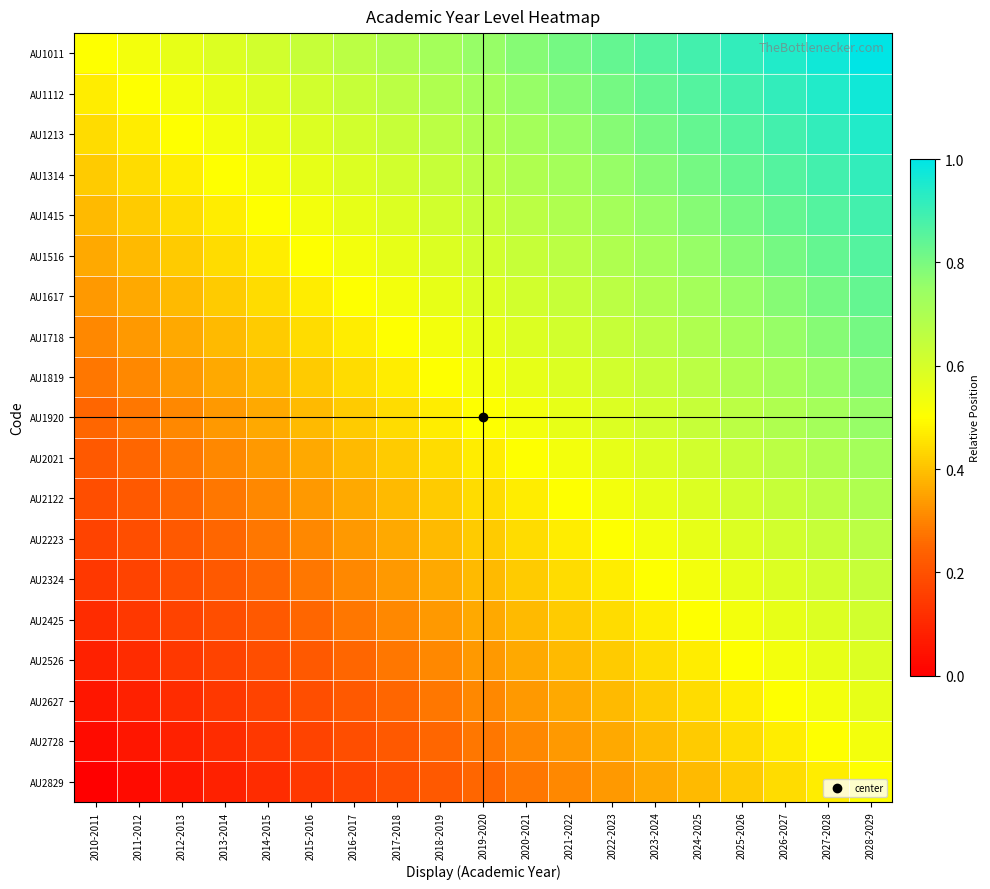

Reading left to right, what are all the values shown in this chart?

AU1011: 2010-2011=0.5	2011-2012=0.5	2012-2013=0.6	2013-2014=0.6	2014-2015=0.6	2015-2016=0.6	2016-2017=0.7	2017-2018=0.7	2018-2019=0.7	2019-2020=0.8	2020-2021=0.8	2021-2022=0.8	2022-2023=0.8	2023-2024=0.9	2024-2025=0.9	2025-2026=0.9	2026-2027=0.9	2027-2028=1.0	2028-2029=1.0
AU1112: 2010-2011=0.5	2011-2012=0.5	2012-2013=0.5	2013-2014=0.6	2014-2015=0.6	2015-2016=0.6	2016-2017=0.6	2017-2018=0.7	2018-2019=0.7	2019-2020=0.7	2020-2021=0.8	2021-2022=0.8	2022-2023=0.8	2023-2024=0.8	2024-2025=0.9	2025-2026=0.9	2026-2027=0.9	2027-2028=0.9	2028-2029=1.0
AU1213: 2010-2011=0.4	2011-2012=0.5	2012-2013=0.5	2013-2014=0.5	2014-2015=0.6	2015-2016=0.6	2016-2017=0.6	2017-2018=0.6	2018-2019=0.7	2019-2020=0.7	2020-2021=0.7	2021-2022=0.8	2022-2023=0.8	2023-2024=0.8	2024-2025=0.8	2025-2026=0.9	2026-2027=0.9	2027-2028=0.9	2028-2029=0.9
AU1314: 2010-2011=0.4	2011-2012=0.4	2012-2013=0.5	2013-2014=0.5	2014-2015=0.5	2015-2016=0.6	2016-2017=0.6	2017-2018=0.6	2018-2019=0.6	2019-2020=0.7	2020-2021=0.7	2021-2022=0.7	2022-2023=0.8	2023-2024=0.8	2024-2025=0.8	2025-2026=0.8	2026-2027=0.9	2027-2028=0.9	2028-2029=0.9
AU1415: 2010-2011=0.4	2011-2012=0.4	2012-2013=0.4	2013-2014=0.5	2014-2015=0.5	2015-2016=0.5	2016-2017=0.6	2017-2018=0.6	2018-2019=0.6	2019-2020=0.6	2020-2021=0.7	2021-2022=0.7	2022-2023=0.7	2023-2024=0.8	2024-2025=0.8	2025-2026=0.8	2026-2027=0.8	2027-2028=0.9	2028-2029=0.9
AU1516: 2010-2011=0.4	2011-2012=0.4	2012-2013=0.4	2013-2014=0.4	2014-2015=0.5	2015-2016=0.5	2016-2017=0.5	2017-2018=0.6	2018-2019=0.6	2019-2020=0.6	2020-2021=0.6	2021-2022=0.7	2022-2023=0.7	2023-2024=0.7	2024-2025=0.8	2025-2026=0.8	2026-2027=0.8	2027-2028=0.8	2028-2029=0.9
AU1617: 2010-2011=0.3	2011-2012=0.4	2012-2013=0.4	2013-2014=0.4	2014-2015=0.4	2015-2016=0.5	2016-2017=0.5	2017-2018=0.5	2018-2019=0.6	2019-2020=0.6	2020-2021=0.6	2021-2022=0.6	2022-2023=0.7	2023-2024=0.7	2024-2025=0.7	2025-2026=0.8	2026-2027=0.8	2027-2028=0.8	2028-2029=0.8
AU1718: 2010-2011=0.3	2011-2012=0.3	2012-2013=0.4	2013-2014=0.4	2014-2015=0.4	2015-2016=0.4	2016-2017=0.5	2017-2018=0.5	2018-2019=0.5	2019-2020=0.6	2020-2021=0.6	2021-2022=0.6	2022-2023=0.6	2023-2024=0.7	2024-2025=0.7	2025-2026=0.7	2026-2027=0.8	2027-2028=0.8	2028-2029=0.8
AU1819: 2010-2011=0.3	2011-2012=0.3	2012-2013=0.3	2013-2014=0.4	2014-2015=0.4	2015-2016=0.4	2016-2017=0.4	2017-2018=0.5	2018-2019=0.5	2019-2020=0.5	2020-2021=0.6	2021-2022=0.6	2022-2023=0.6	2023-2024=0.6	2024-2025=0.7	2025-2026=0.7	2026-2027=0.7	2027-2028=0.8	2028-2029=0.8
AU1920: 2010-2011=0.2	2011-2012=0.3	2012-2013=0.3	2013-2014=0.3	2014-2015=0.4	2015-2016=0.4	2016-2017=0.4	2017-2018=0.4	2018-2019=0.5	2019-2020=0.5	2020-2021=0.5	2021-2022=0.6	2022-2023=0.6	2023-2024=0.6	2024-2025=0.6	2025-2026=0.7	2026-2027=0.7	2027-2028=0.7	2028-2029=0.8
AU2021: 2010-2011=0.2	2011-2012=0.2	2012-2013=0.3	2013-2014=0.3	2014-2015=0.3	2015-2016=0.4	2016-2017=0.4	2017-2018=0.4	2018-2019=0.4	2019-2020=0.5	2020-2021=0.5	2021-2022=0.5	2022-2023=0.6	2023-2024=0.6	2024-2025=0.6	2025-2026=0.6	2026-2027=0.7	2027-2028=0.7	2028-2029=0.7
AU2122: 2010-2011=0.2	2011-2012=0.2	2012-2013=0.2	2013-2014=0.3	2014-2015=0.3	2015-2016=0.3	2016-2017=0.4	2017-2018=0.4	2018-2019=0.4	2019-2020=0.4	2020-2021=0.5	2021-2022=0.5	2022-2023=0.5	2023-2024=0.6	2024-2025=0.6	2025-2026=0.6	2026-2027=0.6	2027-2028=0.7	2028-2029=0.7
AU2223: 2010-2011=0.2	2011-2012=0.2	2012-2013=0.2	2013-2014=0.2	2014-2015=0.3	2015-2016=0.3	2016-2017=0.3	2017-2018=0.4	2018-2019=0.4	2019-2020=0.4	2020-2021=0.4	2021-2022=0.5	2022-2023=0.5	2023-2024=0.5	2024-2025=0.6	2025-2026=0.6	2026-2027=0.6	2027-2028=0.6	2028-2029=0.7
AU2324: 2010-2011=0.1	2011-2012=0.2	2012-2013=0.2	2013-2014=0.2	2014-2015=0.2	2015-2016=0.3	2016-2017=0.3	2017-2018=0.3	2018-2019=0.4	2019-2020=0.4	2020-2021=0.4	2021-2022=0.4	2022-2023=0.5	2023-2024=0.5	2024-2025=0.5	2025-2026=0.6	2026-2027=0.6	2027-2028=0.6	2028-2029=0.6
AU2425: 2010-2011=0.1	2011-2012=0.1	2012-2013=0.2	2013-2014=0.2	2014-2015=0.2	2015-2016=0.2	2016-2017=0.3	2017-2018=0.3	2018-2019=0.3	2019-2020=0.4	2020-2021=0.4	2021-2022=0.4	2022-2023=0.4	2023-2024=0.5	2024-2025=0.5	2025-2026=0.5	2026-2027=0.6	2027-2028=0.6	2028-2029=0.6
AU2526: 2010-2011=0.1	2011-2012=0.1	2012-2013=0.1	2013-2014=0.2	2014-2015=0.2	2015-2016=0.2	2016-2017=0.2	2017-2018=0.3	2018-2019=0.3	2019-2020=0.3	2020-2021=0.4	2021-2022=0.4	2022-2023=0.4	2023-2024=0.4	2024-2025=0.5	2025-2026=0.5	2026-2027=0.5	2027-2028=0.6	2028-2029=0.6
AU2627: 2010-2011=0.1	2011-2012=0.1	2012-2013=0.1	2013-2014=0.1	2014-2015=0.2	2015-2016=0.2	2016-2017=0.2	2017-2018=0.2	2018-2019=0.3	2019-2020=0.3	2020-2021=0.3	2021-2022=0.4	2022-2023=0.4	2023-2024=0.4	2024-2025=0.4	2025-2026=0.5	2026-2027=0.5	2027-2028=0.5	2028-2029=0.6
AU2728: 2010-2011=0.0	2011-2012=0.1	2012-2013=0.1	2013-2014=0.1	2014-2015=0.1	2015-2016=0.2	2016-2017=0.2	2017-2018=0.2	2018-2019=0.2	2019-2020=0.3	2020-2021=0.3	2021-2022=0.3	2022-2023=0.4	2023-2024=0.4	2024-2025=0.4	2025-2026=0.4	2026-2027=0.5	2027-2028=0.5	2028-2029=0.5
AU2829: 2010-2011=0.0	2011-2012=0.0	2012-2013=0.1	2013-2014=0.1	2014-2015=0.1	2015-2016=0.1	2016-2017=0.2	2017-2018=0.2	2018-2019=0.2	2019-2020=0.2	2020-2021=0.3	2021-2022=0.3	2022-2023=0.3	2023-2024=0.4	2024-2025=0.4	2025-2026=0.4	2026-2027=0.4	2027-2028=0.5	2028-2029=0.5